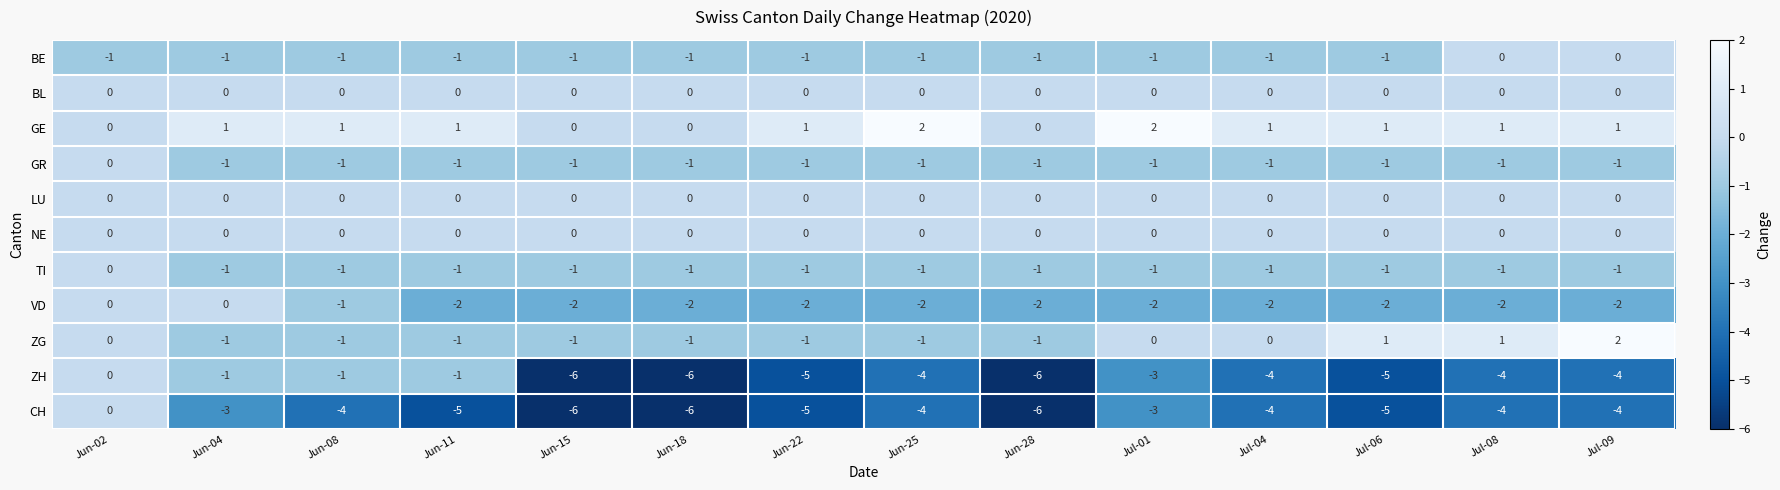

At how many categories does at least one series exceed -5?

14